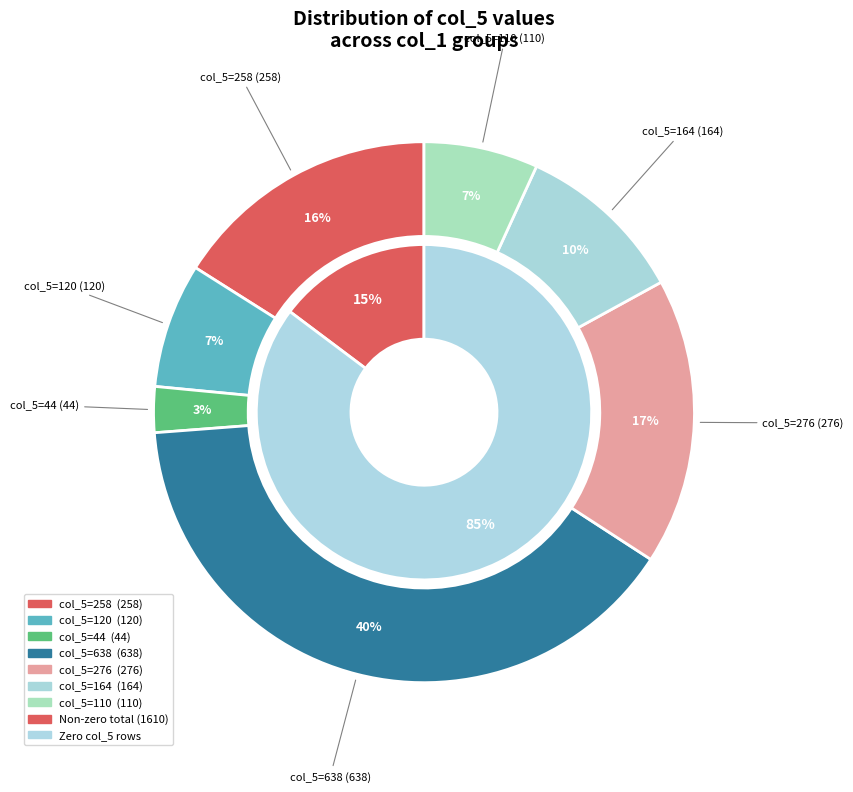

Is there a majority slice in this chart?

No